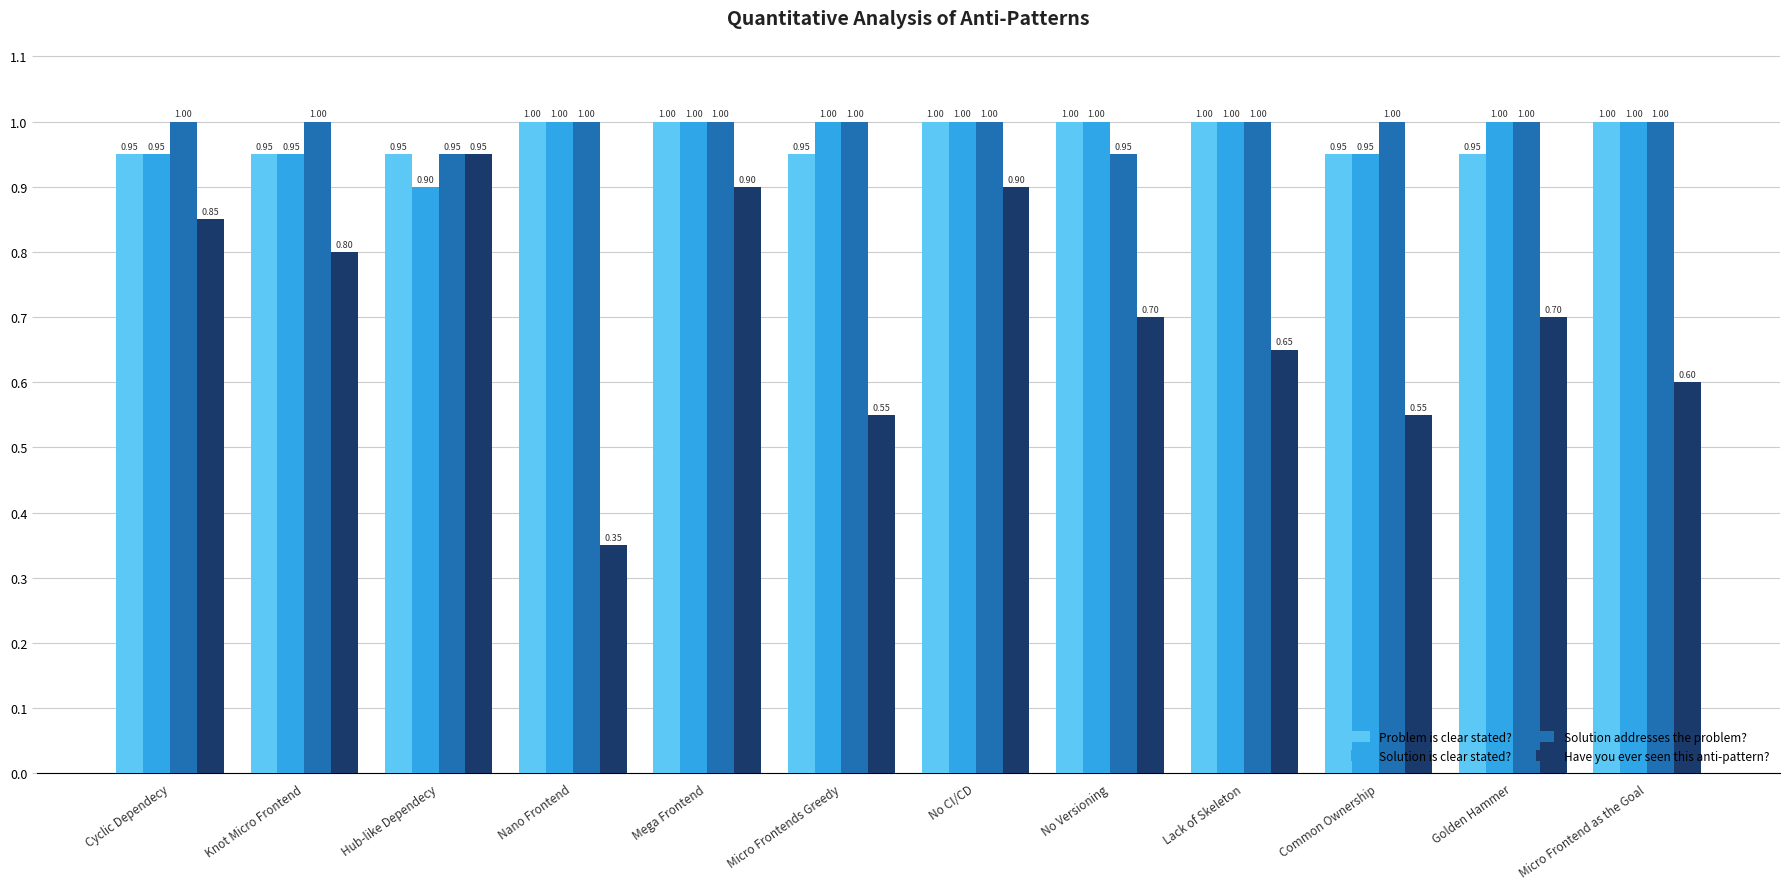

Read the Have you ever seen this anti-pattern? value at Knot Micro Frontend.

0.8